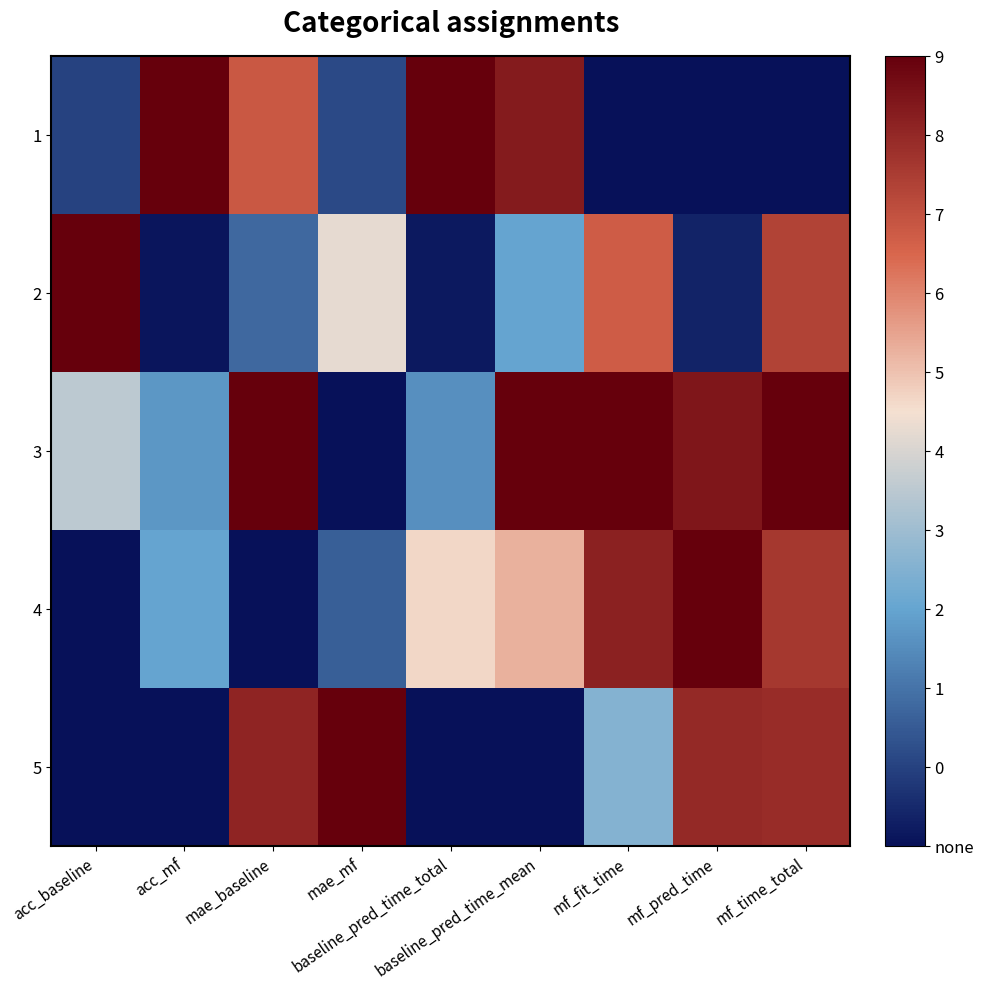

Reading left to right, what are all the values shown in this chart?

1: acc_baseline=0.1	acc_mf=1.0	mae_baseline=0.8	mae_mf=0.1	baseline_pred_time_total=1.0	baseline_pred_time_mean=0.9	mf_fit_time=0.0	mf_pred_time=0.0	mf_time_total=0.0
2: acc_baseline=1.0	acc_mf=0.0	mae_baseline=0.2	mae_mf=0.5	baseline_pred_time_total=0.0	baseline_pred_time_mean=0.3	mf_fit_time=0.8	mf_pred_time=0.0	mf_time_total=0.8
3: acc_baseline=0.5	acc_mf=0.3	mae_baseline=1.0	mae_mf=0.0	baseline_pred_time_total=0.3	baseline_pred_time_mean=1.0	mf_fit_time=1.0	mf_pred_time=0.9	mf_time_total=1.0
4: acc_baseline=0.0	acc_mf=0.3	mae_baseline=0.0	mae_mf=0.2	baseline_pred_time_total=0.6	baseline_pred_time_mean=0.6	mf_fit_time=0.9	mf_pred_time=1.0	mf_time_total=0.9
5: acc_baseline=0.0	acc_mf=0.0	mae_baseline=0.9	mae_mf=1.0	baseline_pred_time_total=0.0	baseline_pred_time_mean=0.0	mf_fit_time=0.4	mf_pred_time=0.9	mf_time_total=0.9